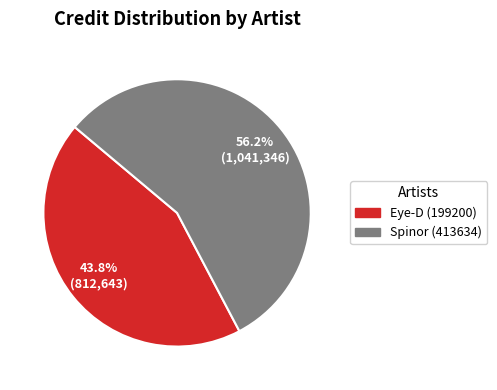

Count the number of slices in the pie.

2